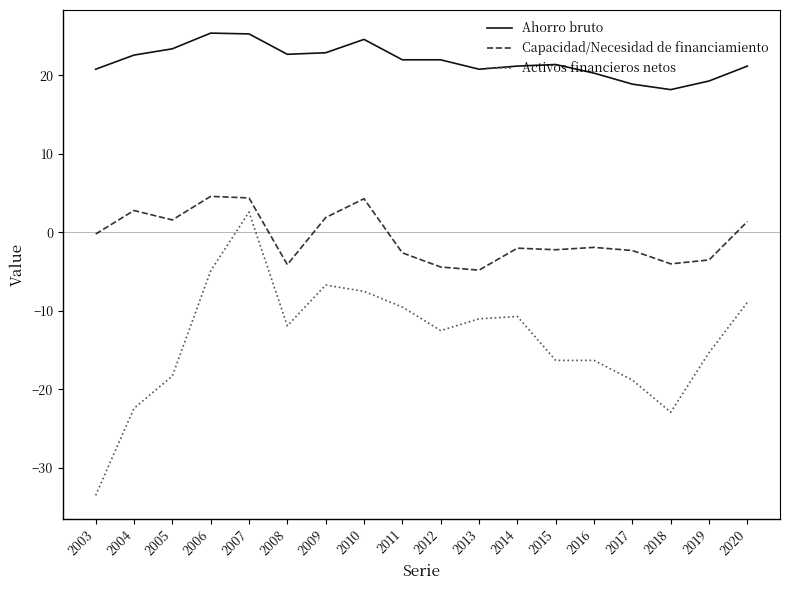

Is it true that Activos financieros netos equals -18.8 at 2017?

True